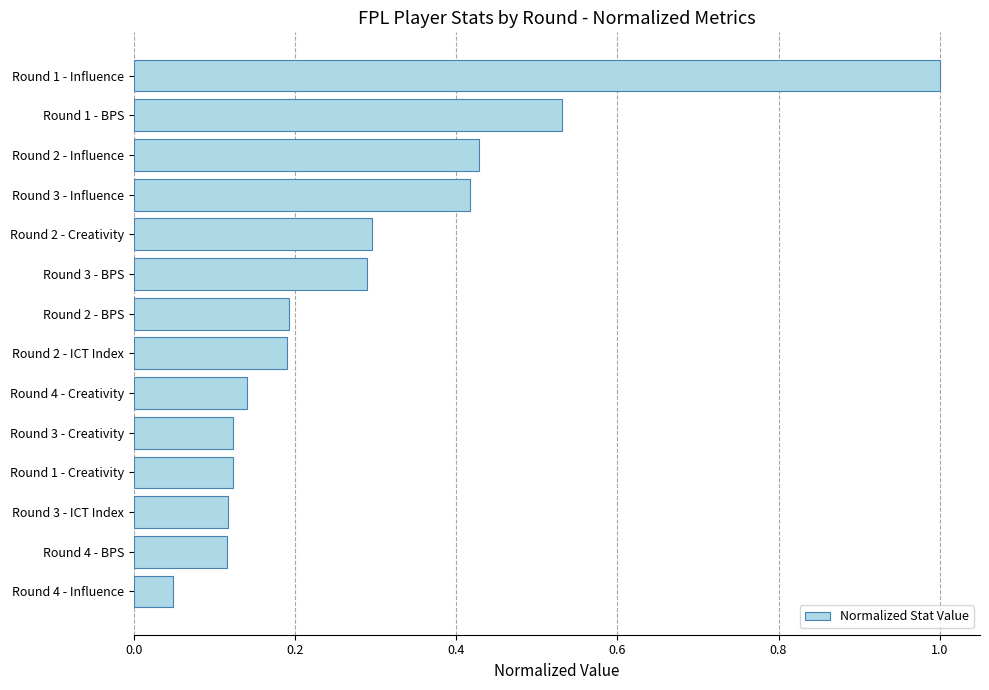

What is the sum of the values at Round 1 - BPS and Round 3 - BPS?

0.8